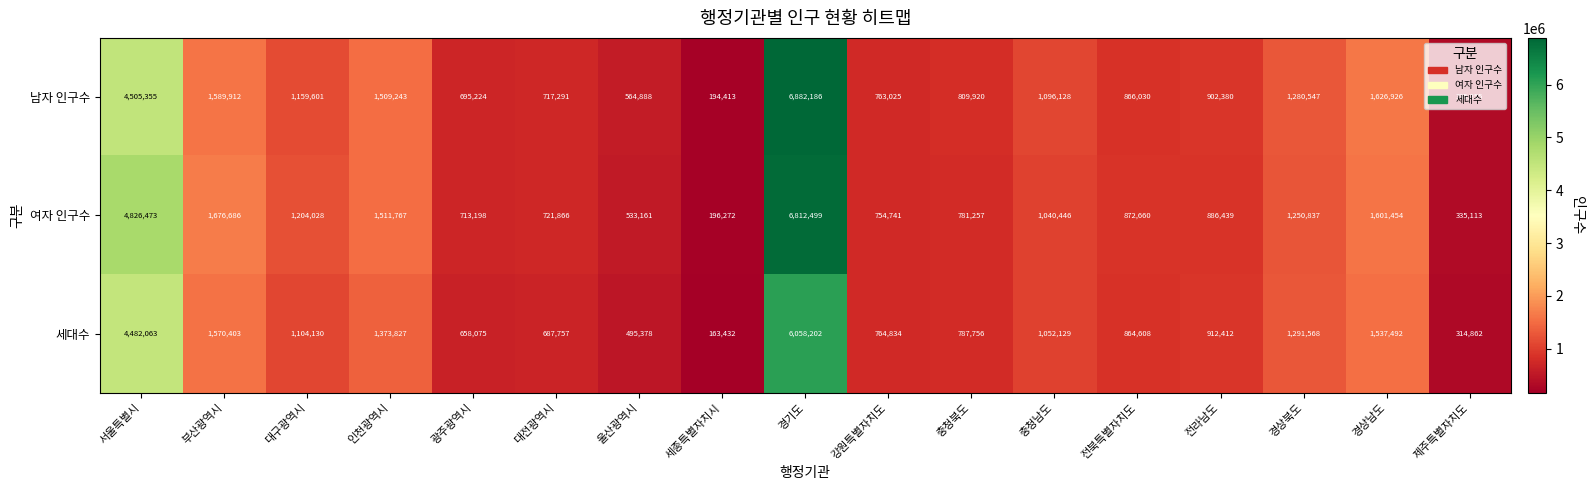

Where is 여자 인구수 nearest to the value 3504385?

서울특별시